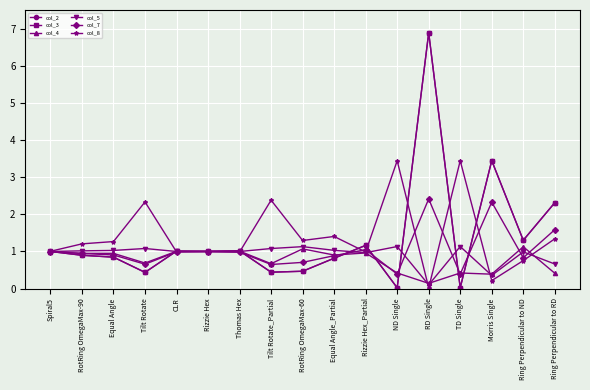

What is the label of the 11th point from the left?

Rizzie Hex_Partial